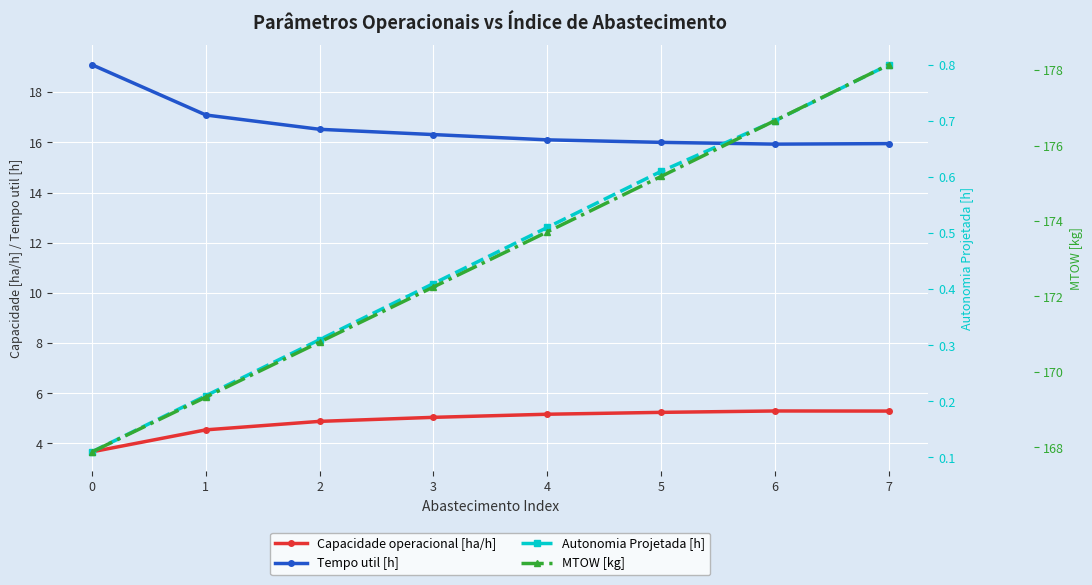

What is the difference between the maximum and second lowest values in the Capacidade operacional [ha/h] series?

0.8